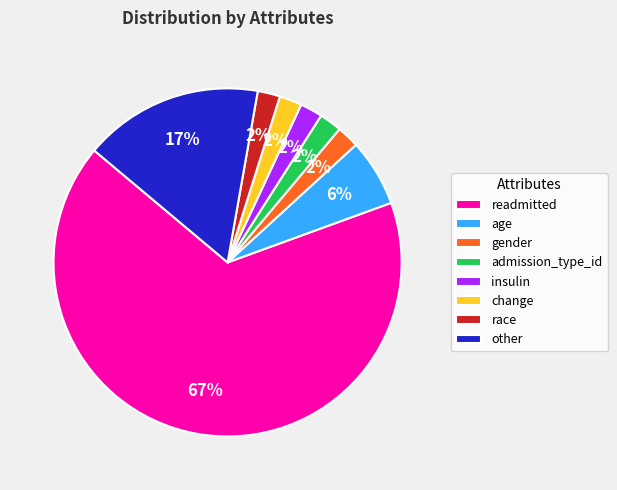

Which slice is the largest?

readmitted